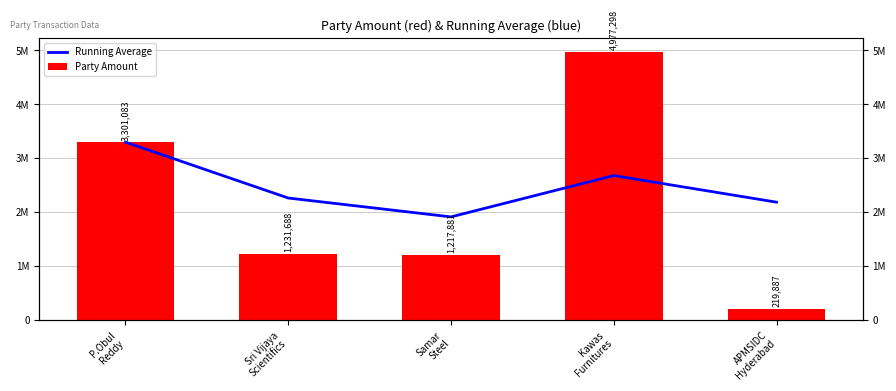

What position from the right is Samar
Steel?

3